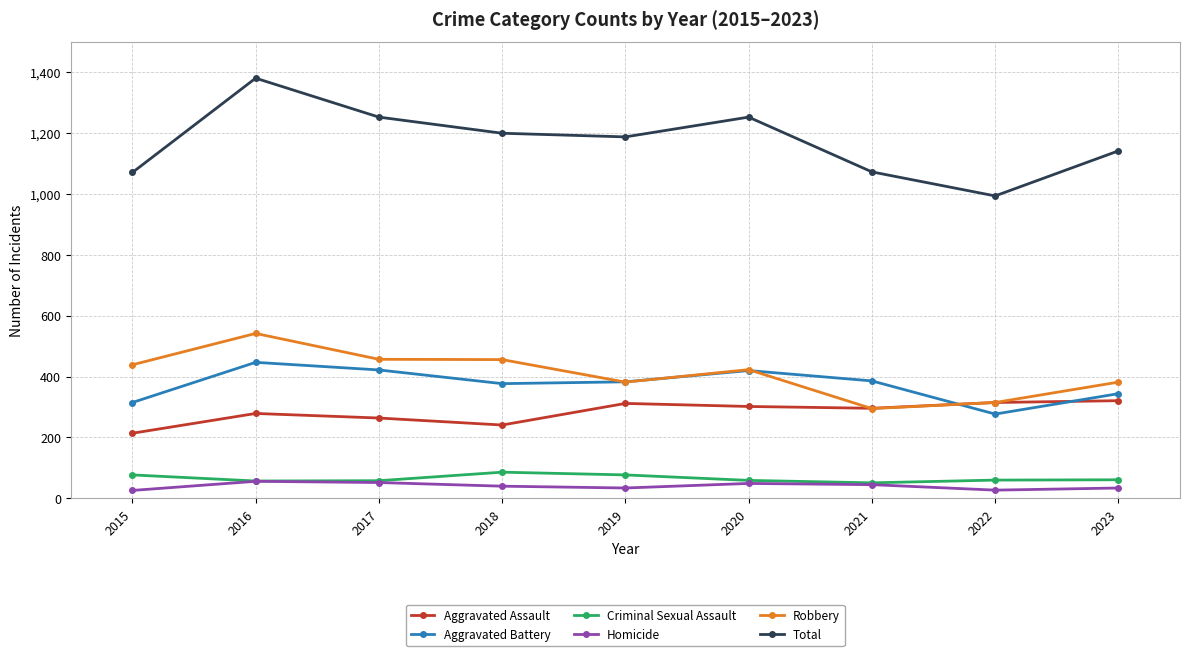

What are all the series names shown in the legend?

Aggravated Assault, Aggravated Battery, Criminal Sexual Assault, Homicide, Robbery, Total